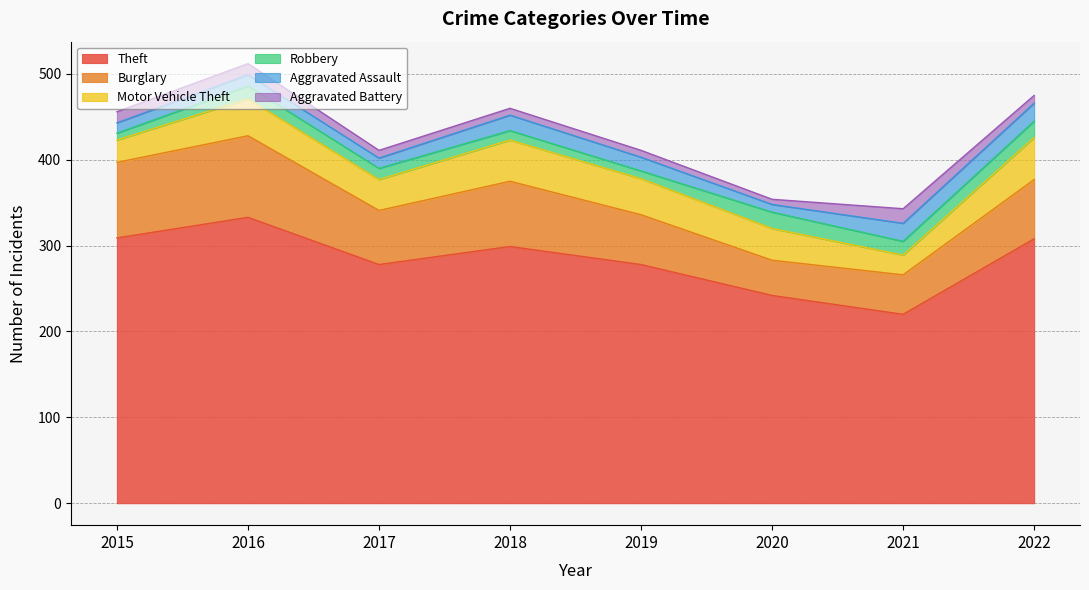

Where is the first local maximum for Theft?

2016